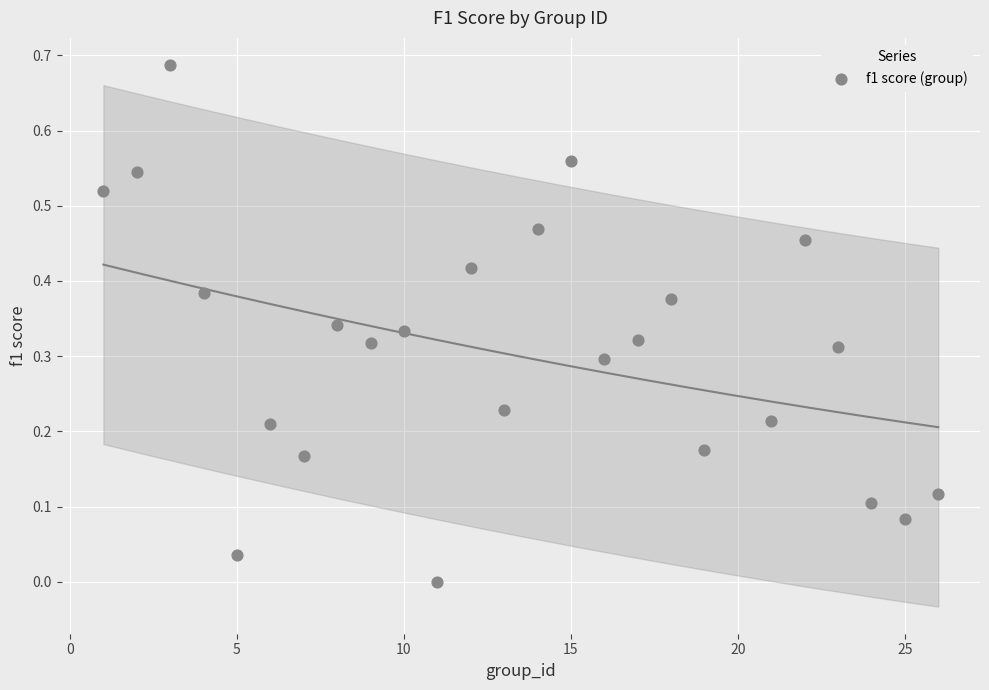

What is the range of X values (max minus min)?

25.0